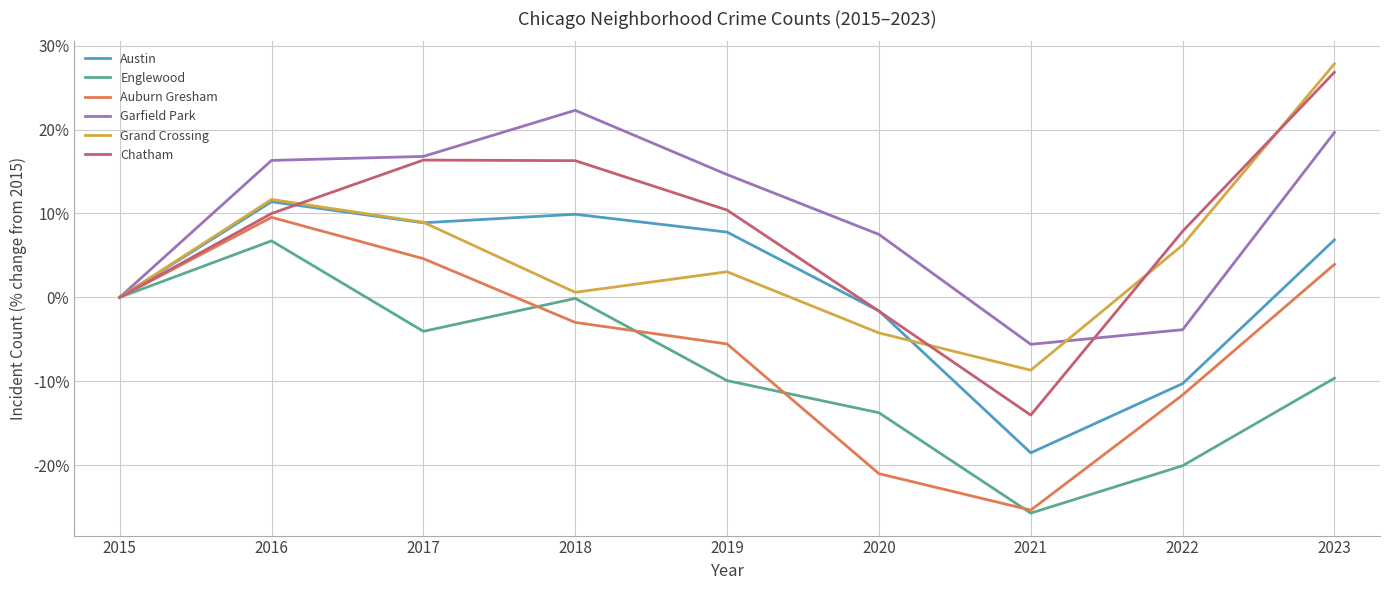

How many lines are shown in the chart?

6